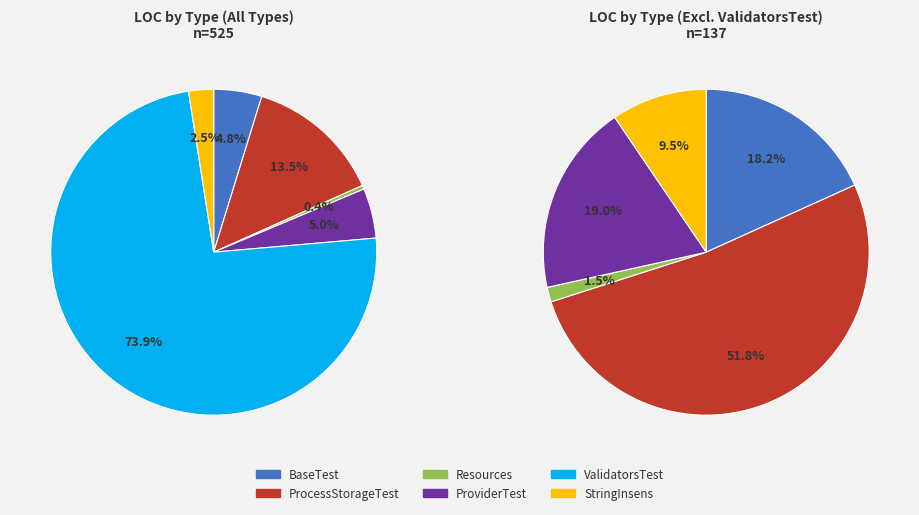

How many segments does this pie chart have?

6